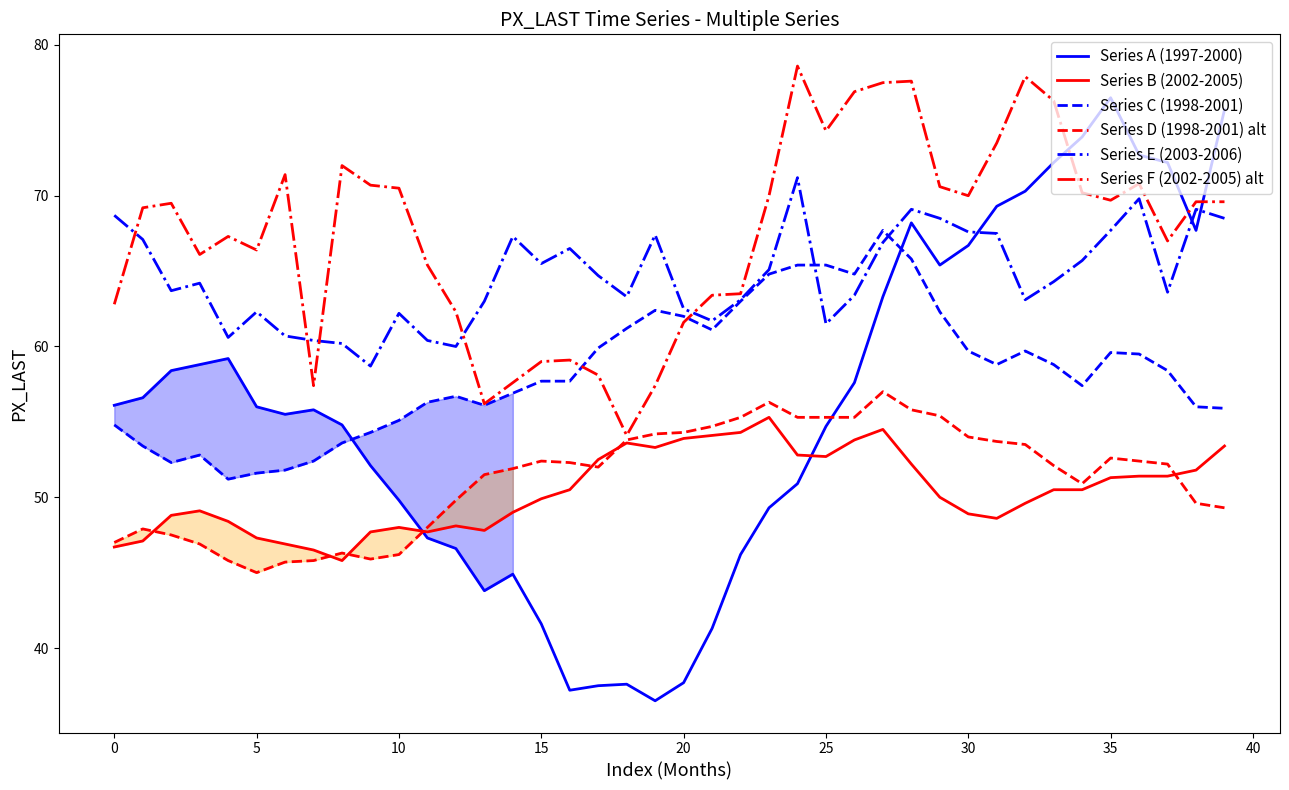

Is it true that Series A (1997-2000) equals 76.5 at 35?

True